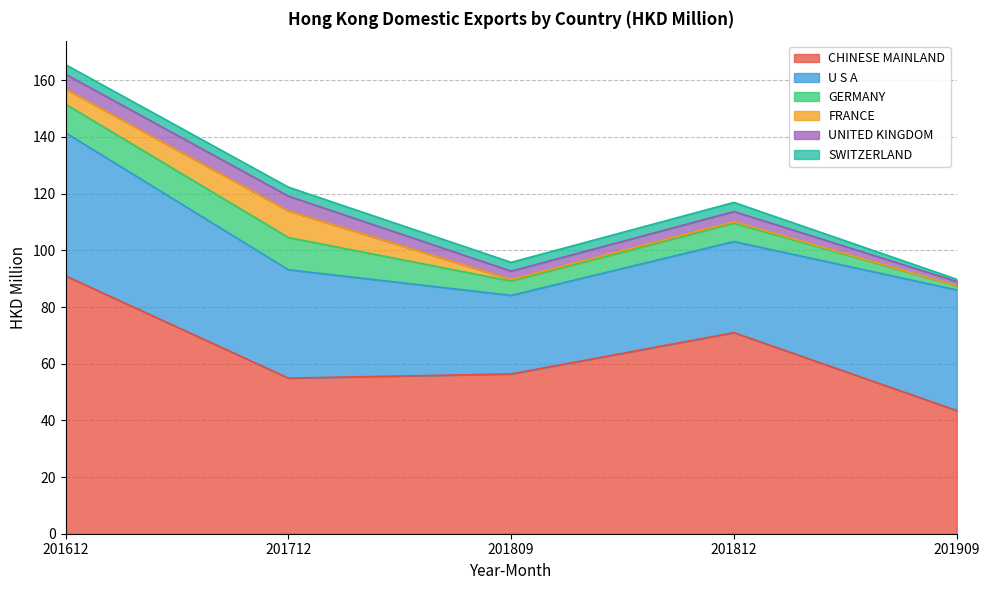

Where is GERMANY nearest to the value 6?

201812